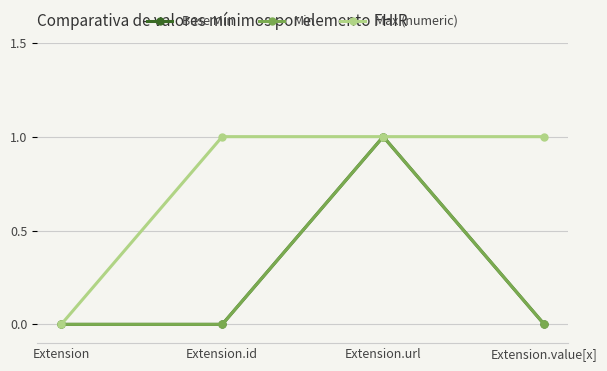

Reading right to left, extract all data points from this chart.

Base Min: Extension.value[x]=0	Extension.url=1	Extension.id=0	Extension=0
Min: Extension.value[x]=0	Extension.url=1	Extension.id=0	Extension=0
Max (numeric): Extension.value[x]=1	Extension.url=1	Extension.id=1	Extension=0